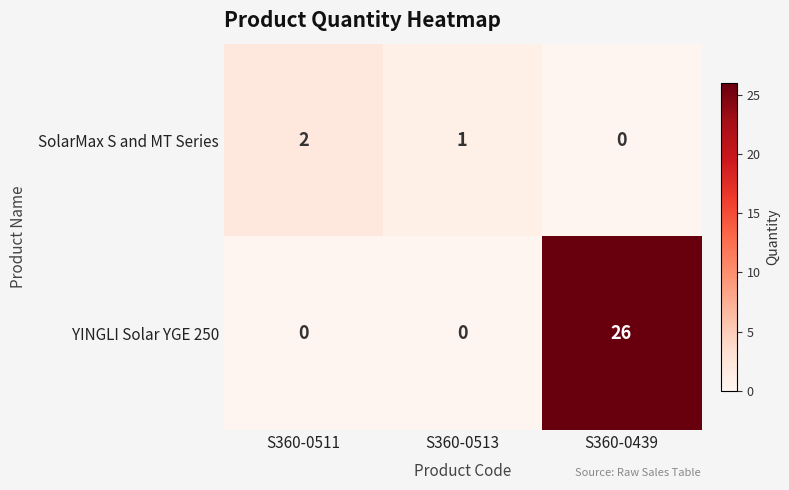

Rank the categories by SolarMax S and MT Series value from lowest to highest.

S360-0439, S360-0513, S360-0511